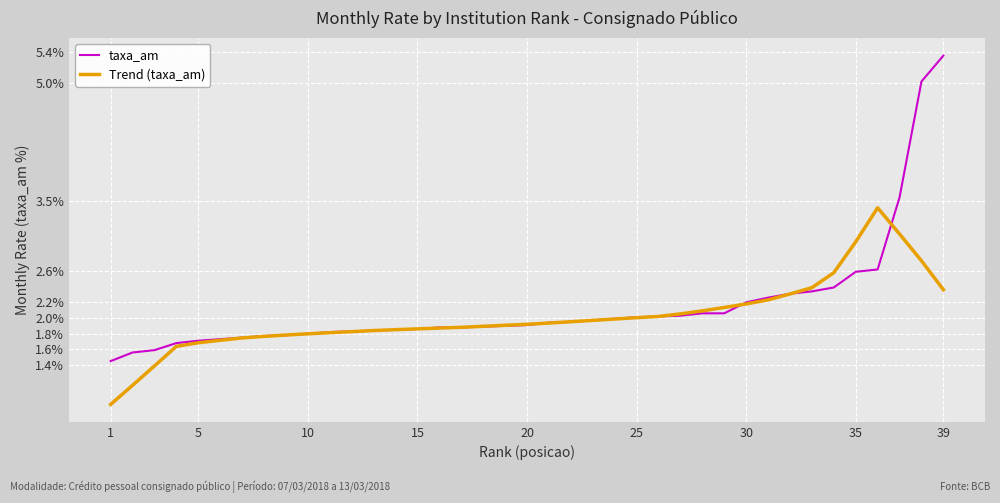

Rank the series by their maximum value, from highest to lowest.

taxa_am, Trend (taxa_am)